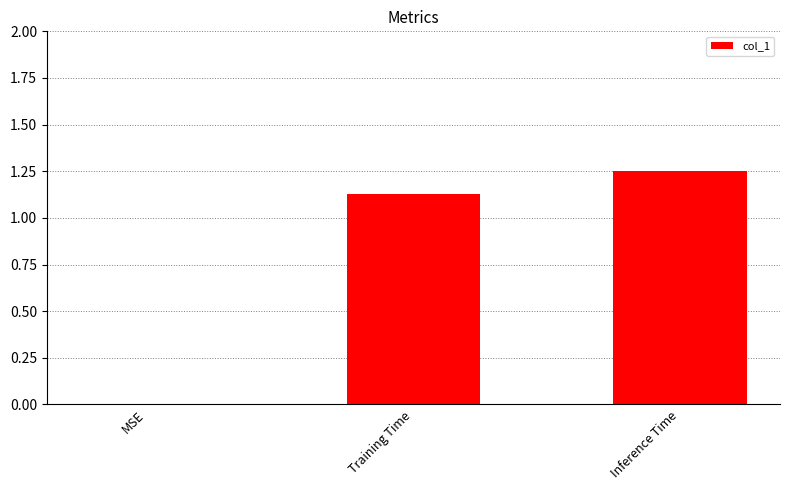

At which label does the data first exceed 1?

Training Time